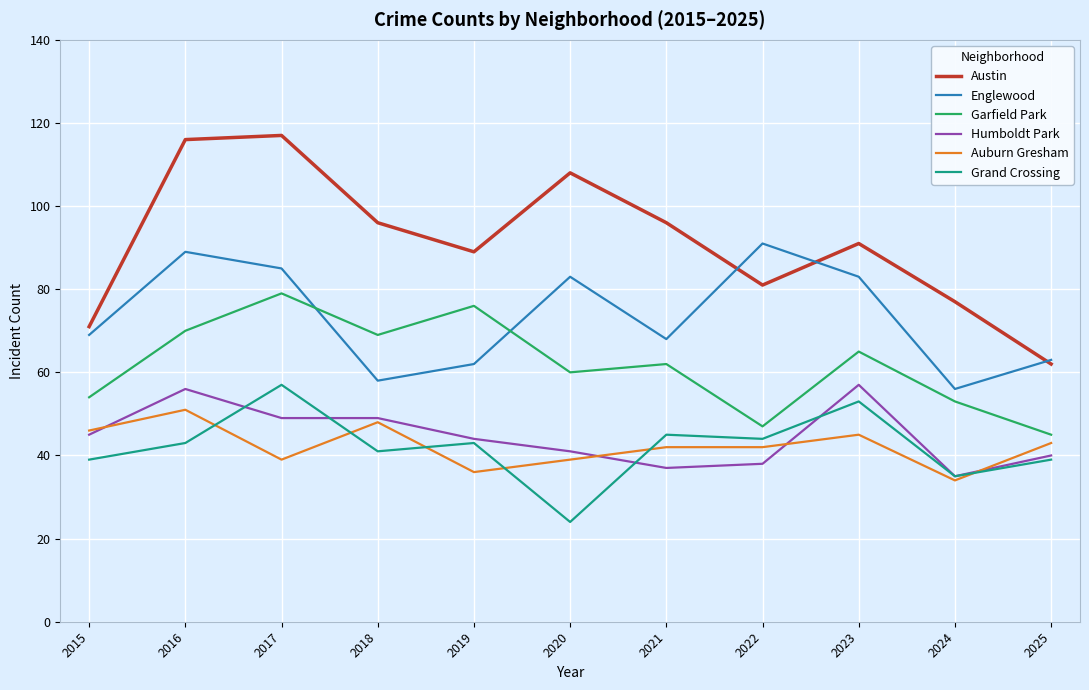

What is the maximum value for Humboldt Park?

57